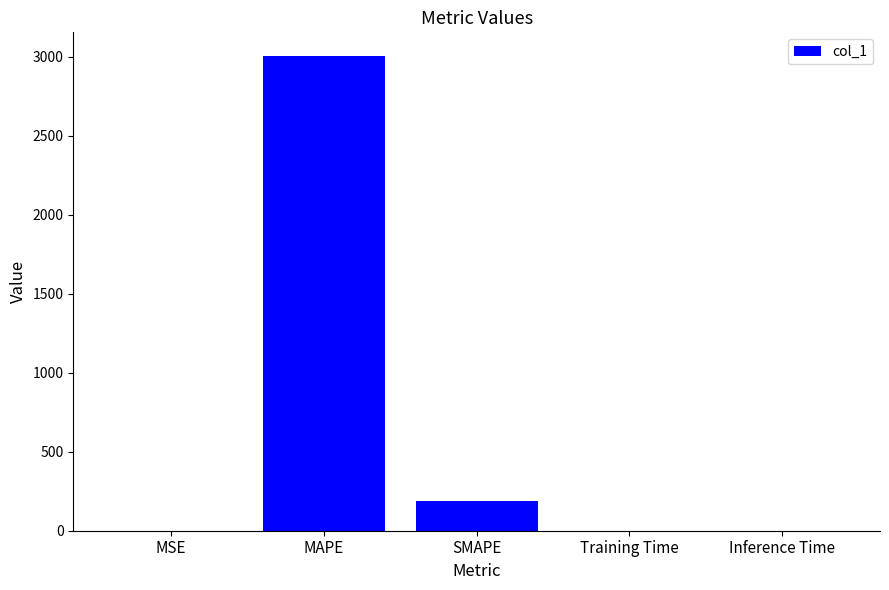

Between SMAPE and MAPE, which is larger?

MAPE